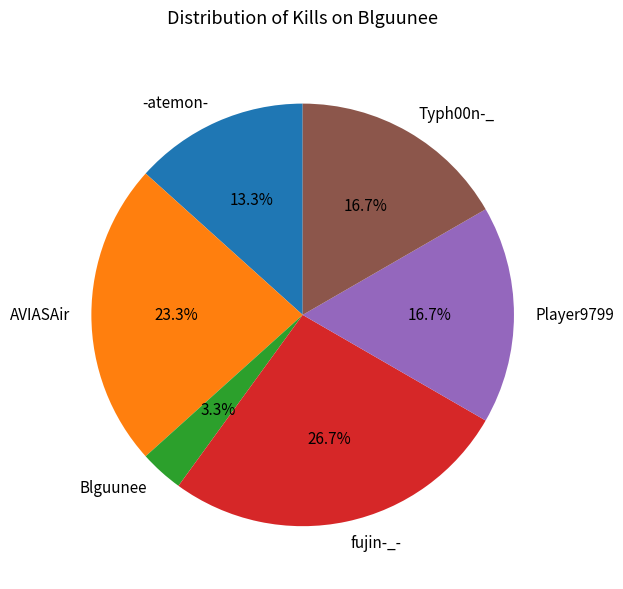

Is Blguunee the majority of the pie?

No